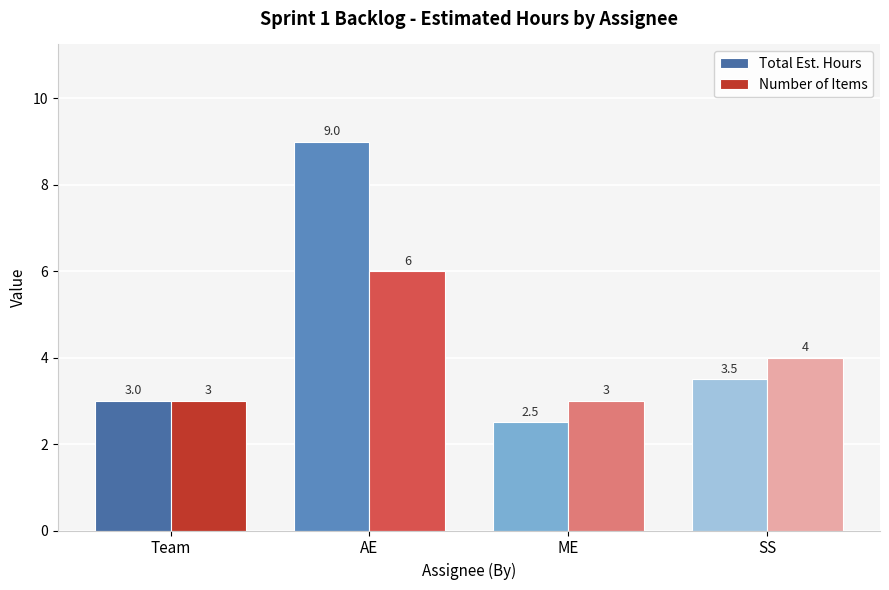

Which series has the widest spread of values?

Total Est. Hours